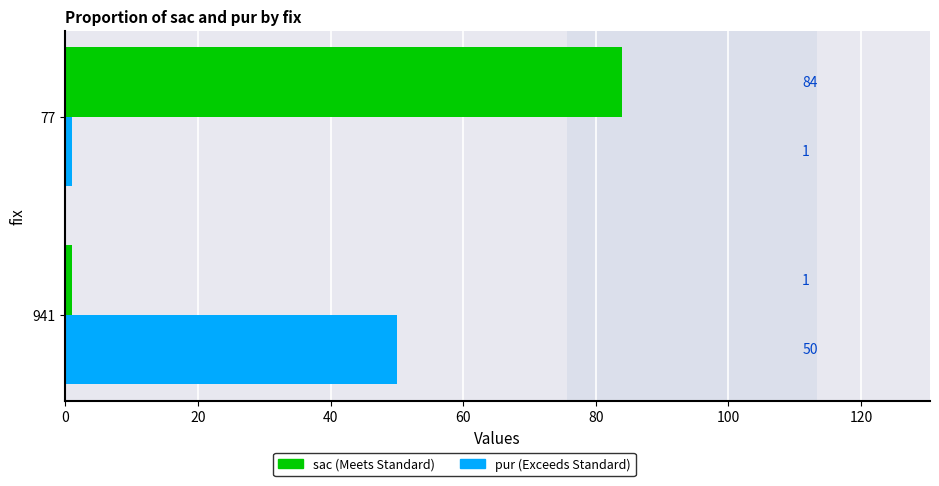

What is the spread (max minus min) of values at 941?

49